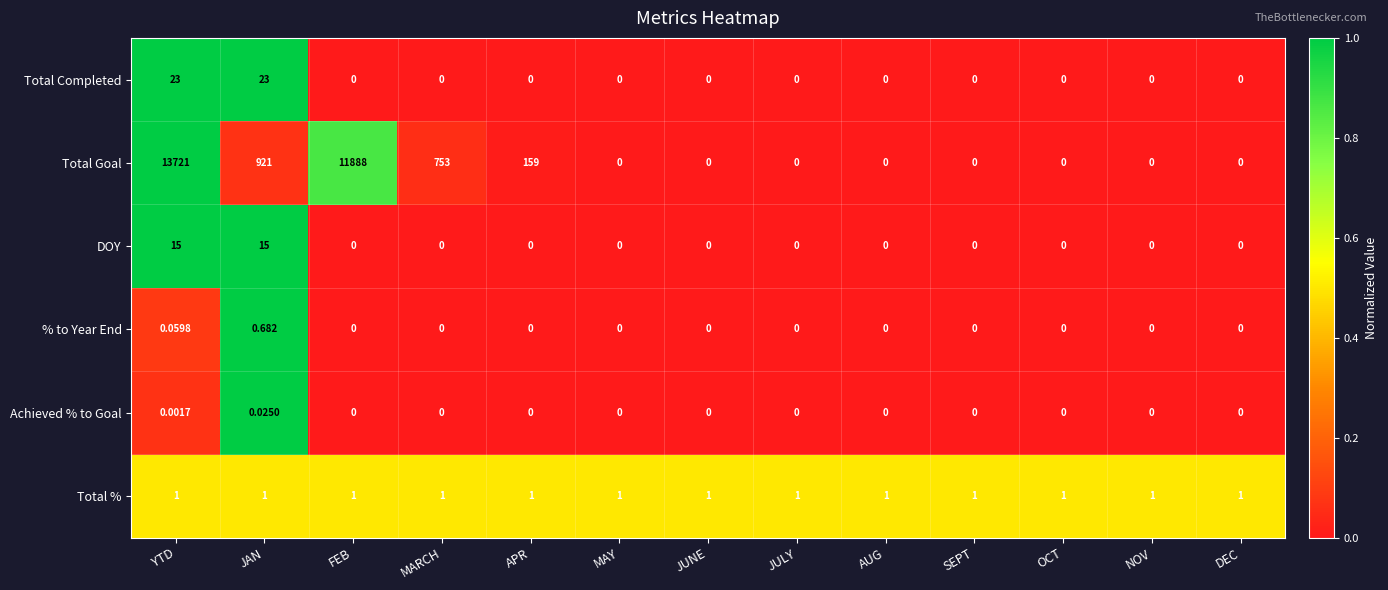

What is the total value across all series at NOV?

1.0